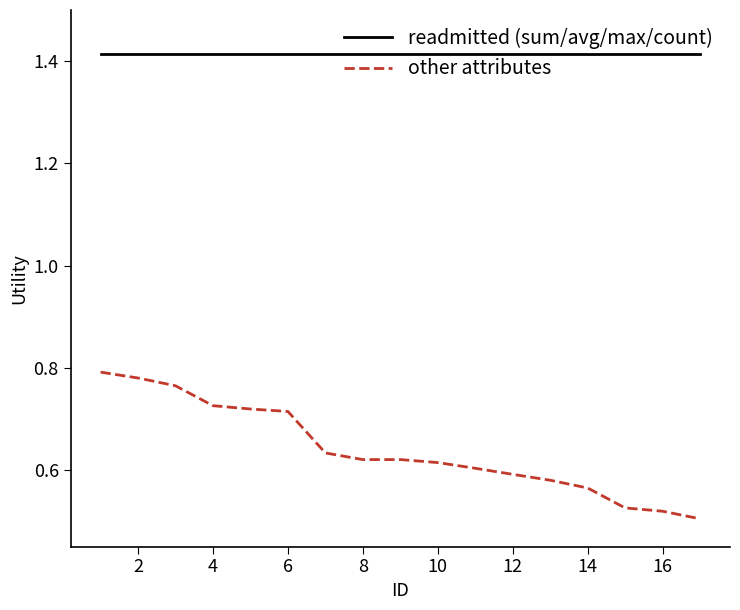

List the series in order of their peak value, highest first.

readmitted (sum/avg/max/count), other attributes